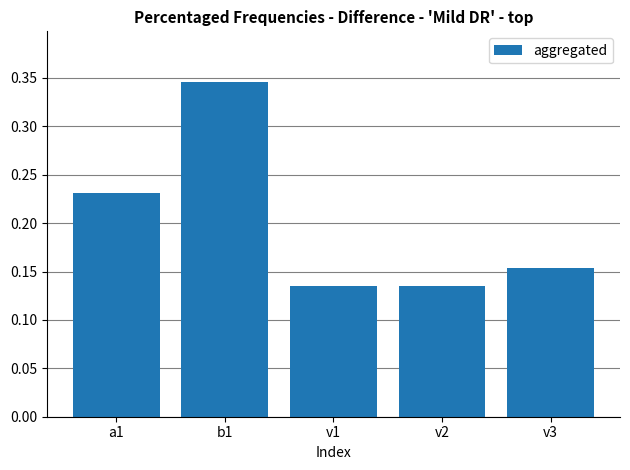

What is the sum of the values at a1 and b1?

0.6